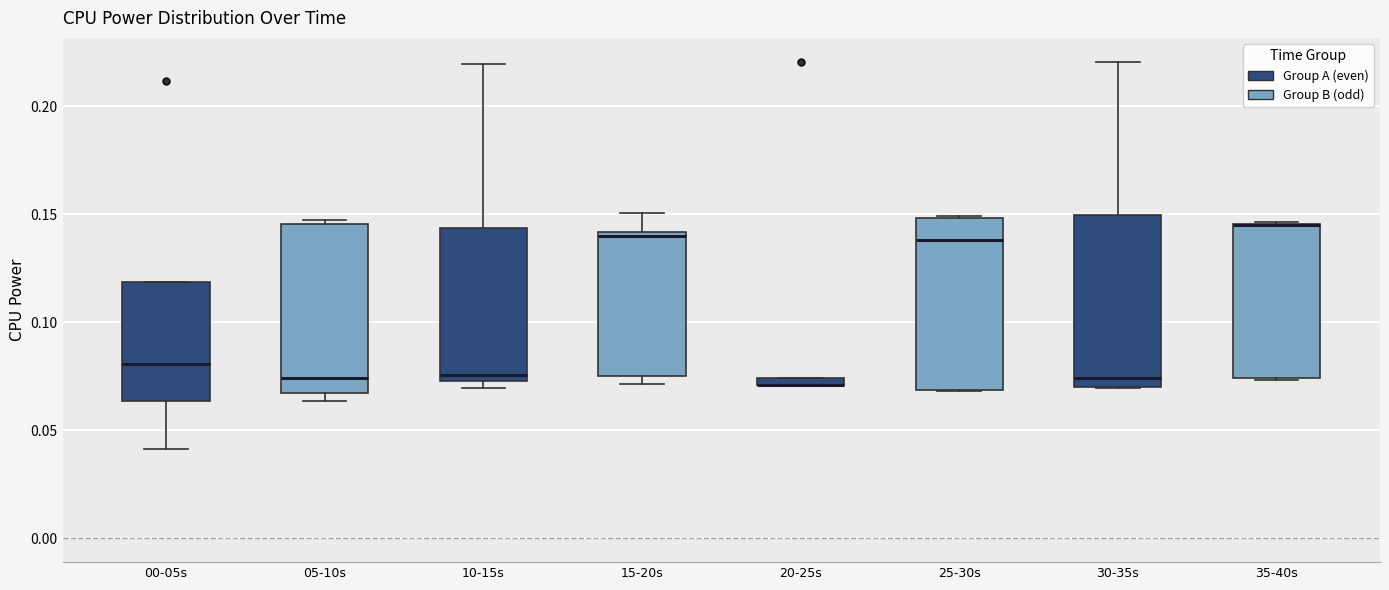

Where is the upper edge of the box for 05-10s on the y-axis? The values are not printed on the chart, so give them approximately, as read against the axis.

0.145